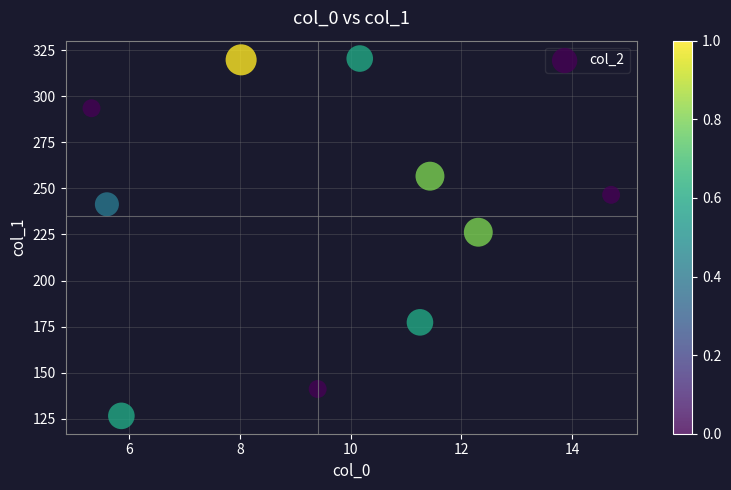

What is the average X value?

9.4